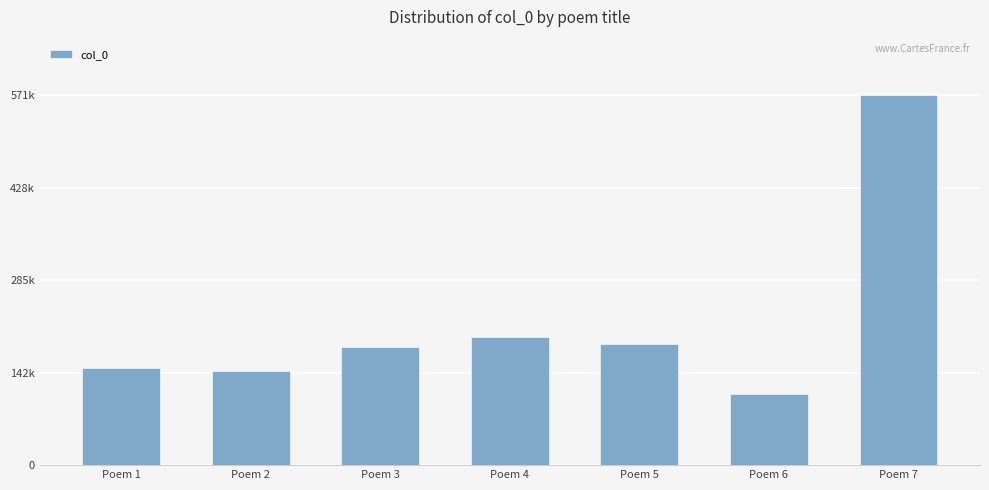

Does the chart contain any negative values?

No